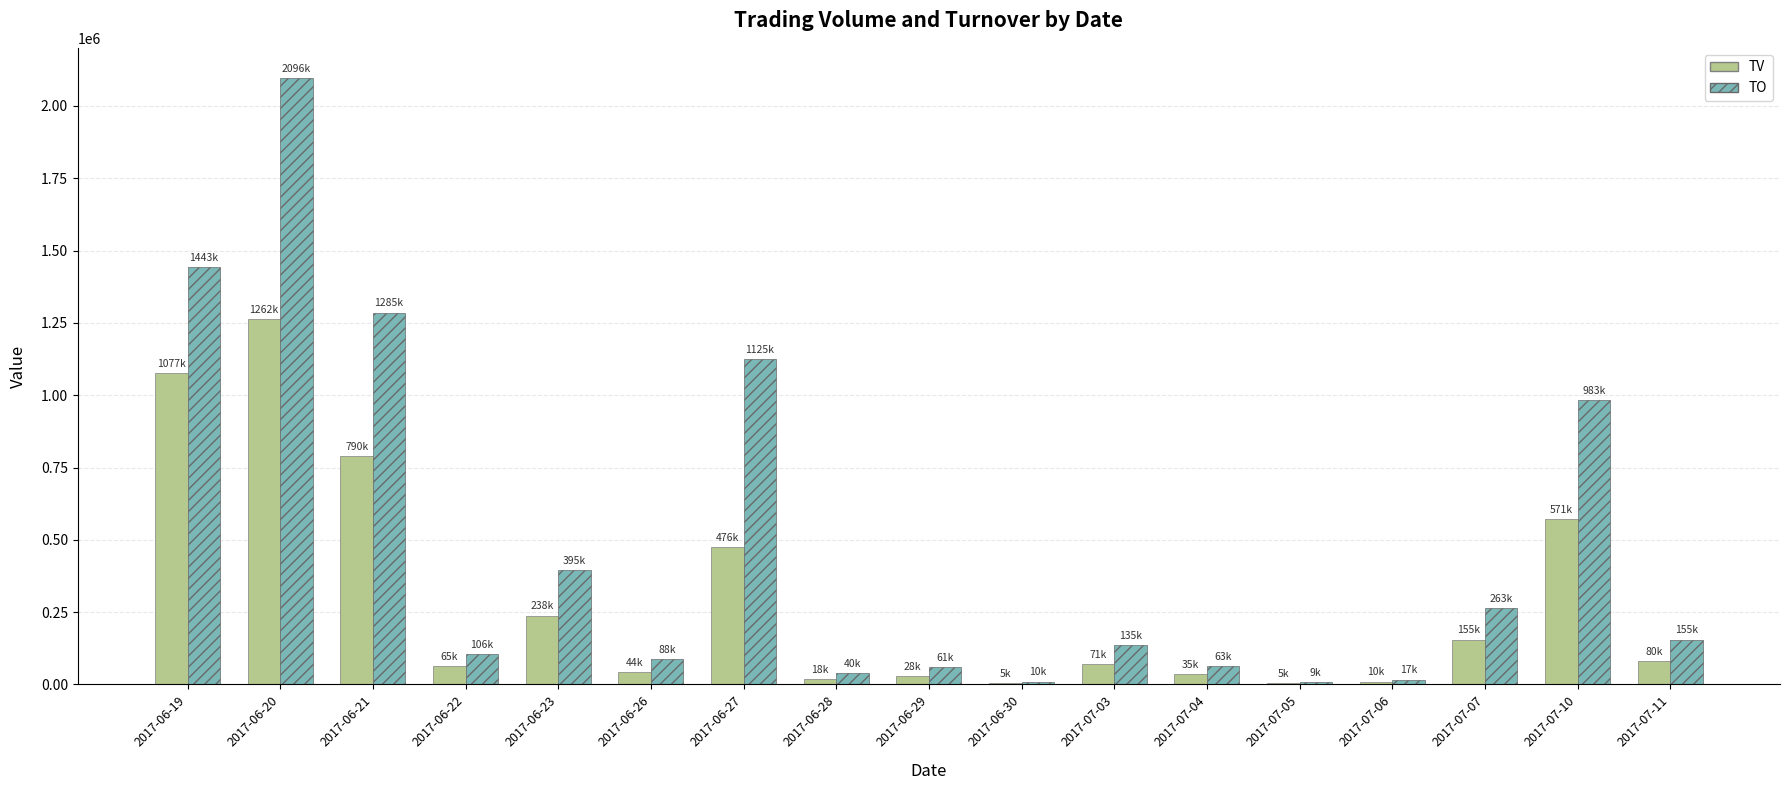

Are the bars grouped side by side (vs. stacked)?

Yes